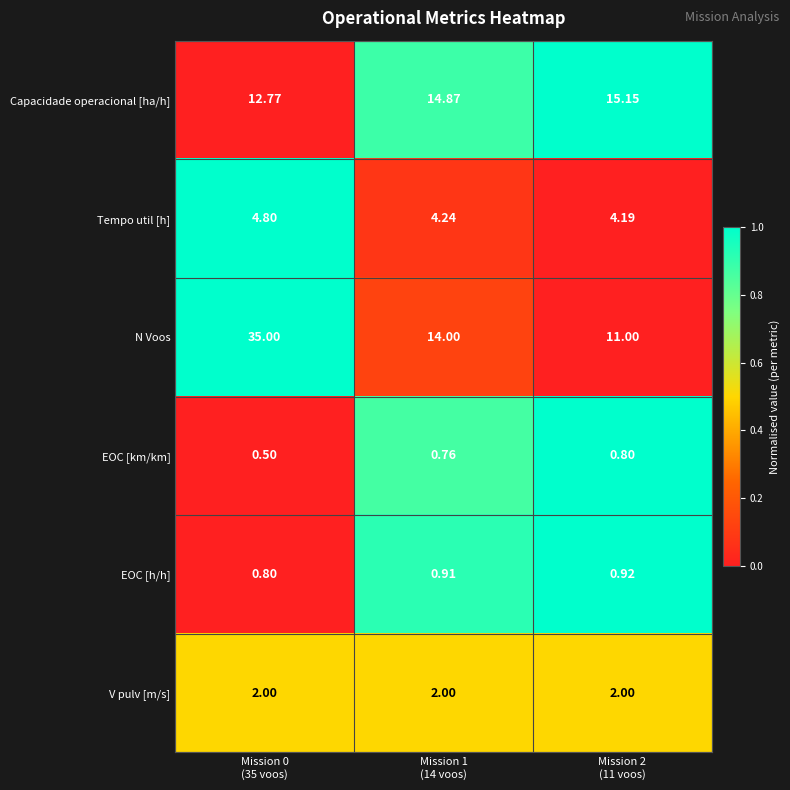

Which series has the largest range (max minus min)?

N Voos